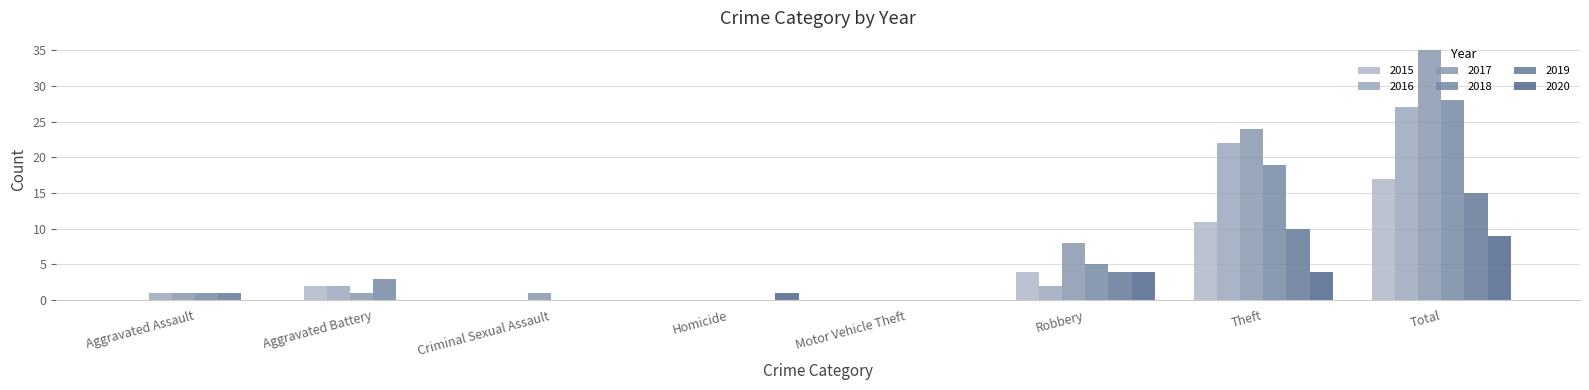

List the series in order of their peak value, highest first.

2017, 2018, 2016, 2015, 2019, 2020